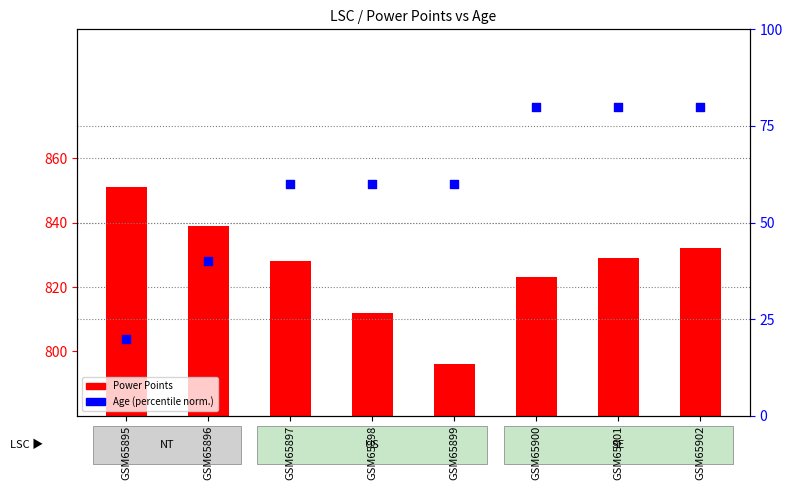

At how many categories does at least one series exceed 76?

3